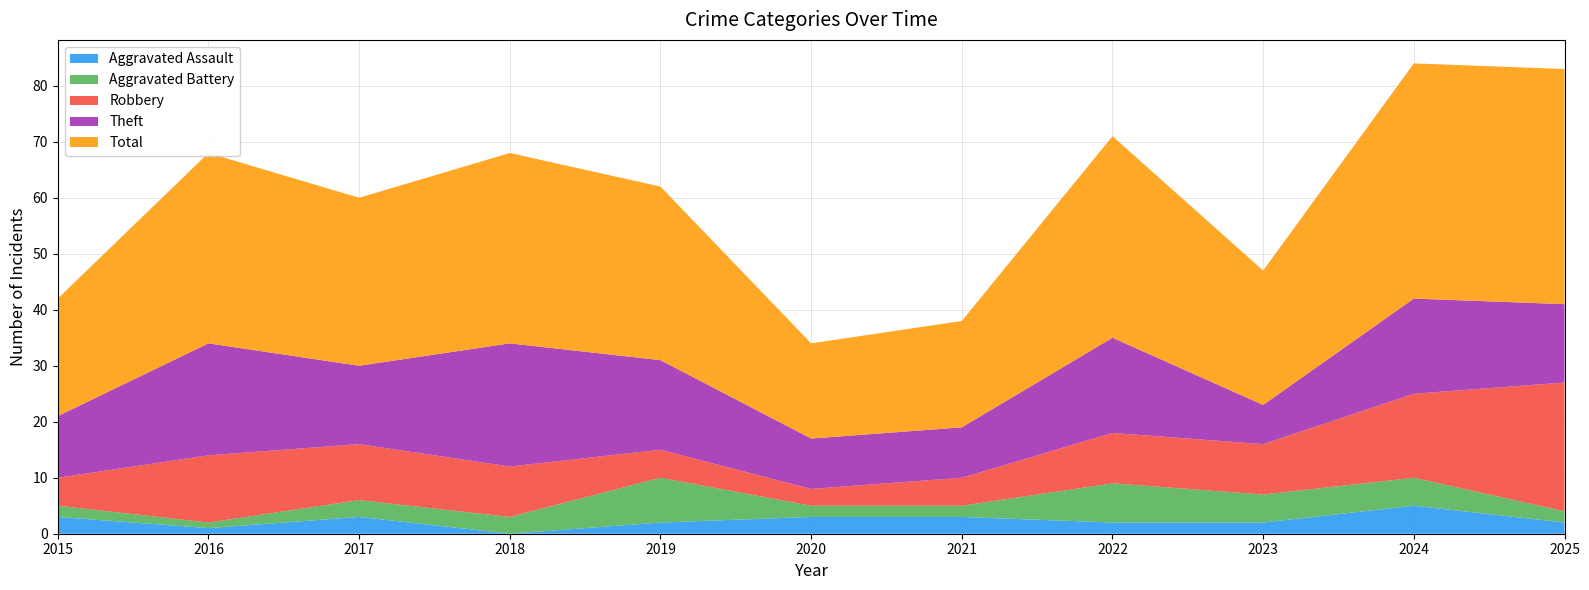

Reading right to left, transcribe all the data shown in this chart.

Aggravated Assault: 2025=2	2024=5	2023=2	2022=2	2021=3	2020=3	2019=2	2018=0	2017=3	2016=1	2015=3
Aggravated Battery: 2025=2	2024=5	2023=5	2022=7	2021=2	2020=2	2019=8	2018=3	2017=3	2016=1	2015=2
Robbery: 2025=23	2024=15	2023=9	2022=9	2021=5	2020=3	2019=5	2018=9	2017=10	2016=12	2015=5
Theft: 2025=14	2024=17	2023=7	2022=17	2021=9	2020=9	2019=16	2018=22	2017=14	2016=20	2015=11
Total: 2025=42	2024=42	2023=24	2022=36	2021=19	2020=17	2019=31	2018=34	2017=30	2016=34	2015=21